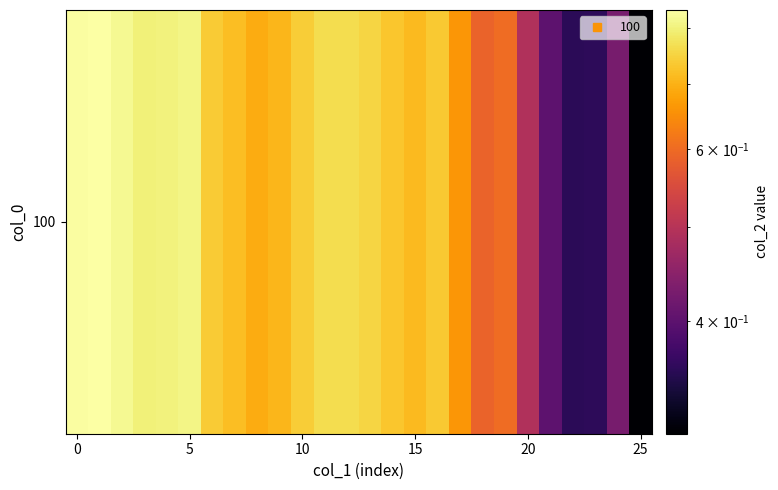

List the labels in order of value, smallest first.

25, 22, 23, 21, 24, 20, 18, 19, 17, 8, 9, 15, 7, 14, 16, 6, 10, 13, 11, 12, 3, 4, 5, 2, 0, 1